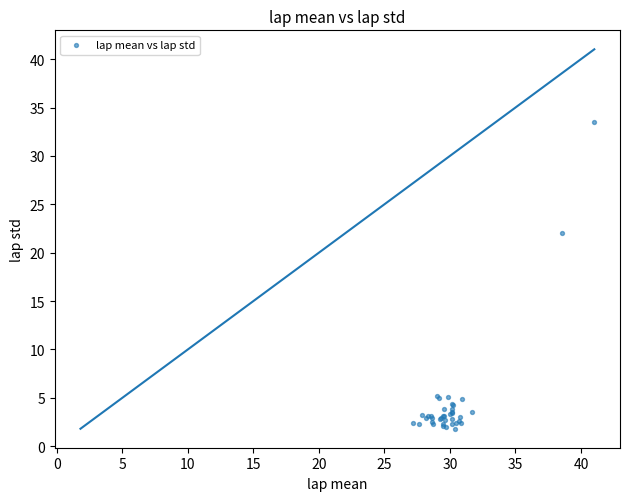

What Y value in the scatter plot is closest to 17?

22.1